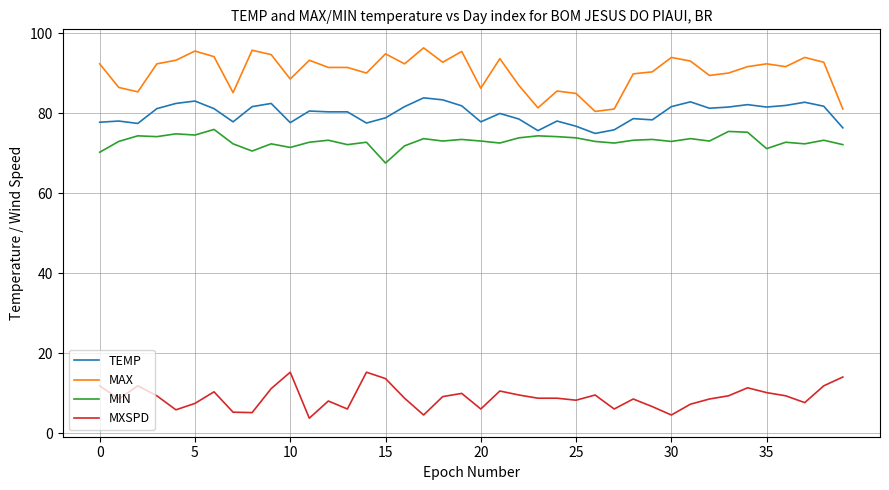

Which series has the widest spread of values?

MAX